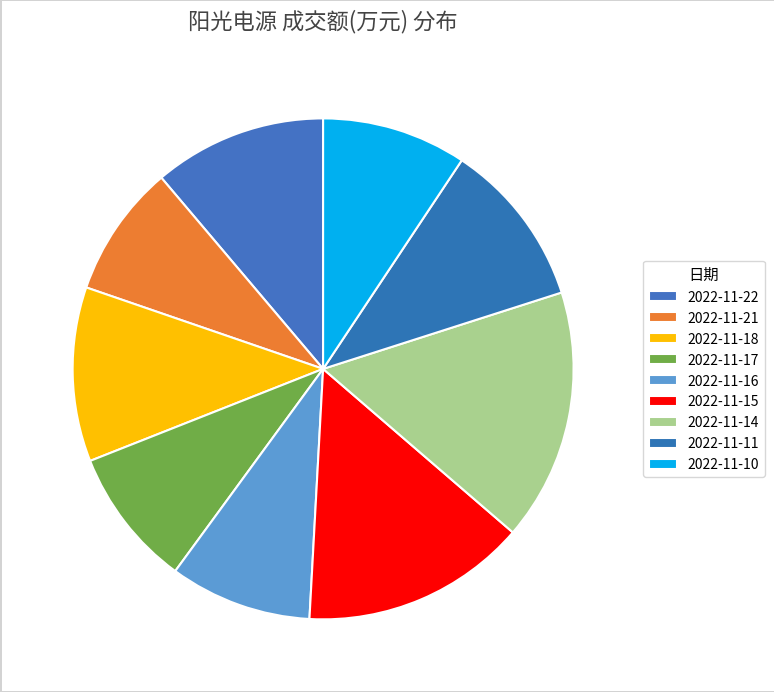

Which category has the biggest portion of the pie?

2022-11-14